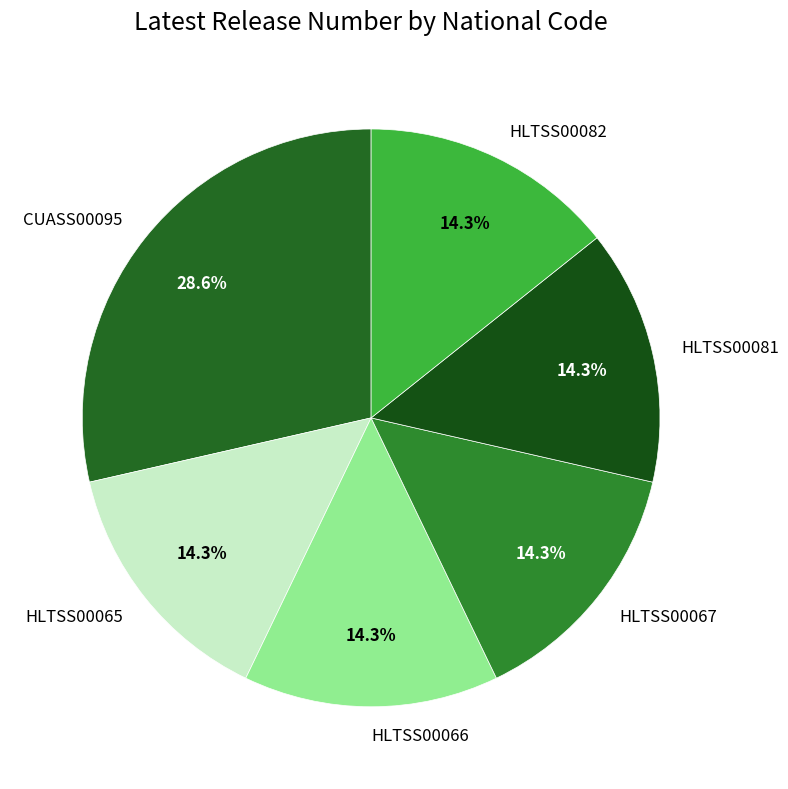

To the nearest percent, what percentage of the pie is HLTSS00082?

14%